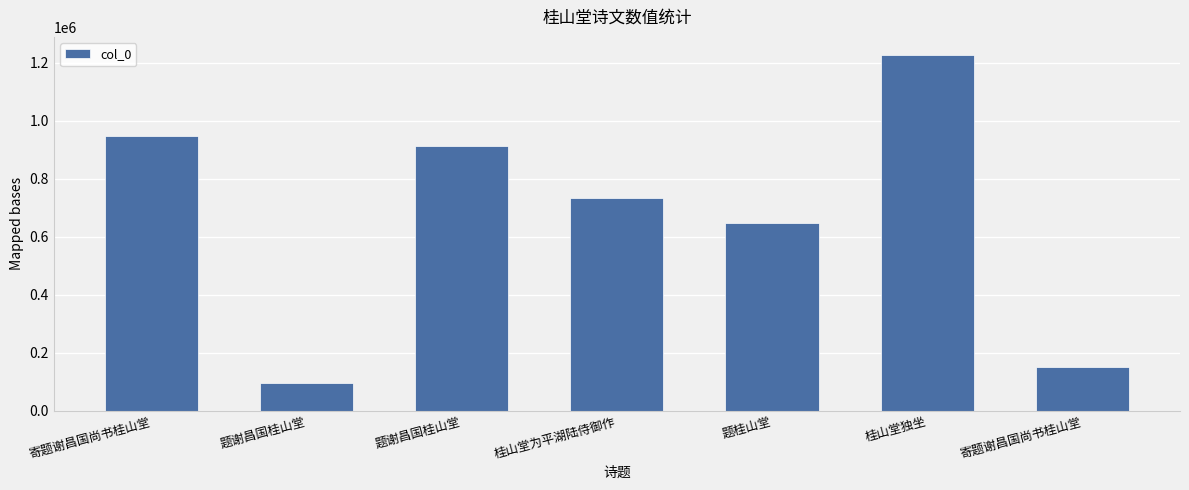

Reading left to right, extract all data points from this chart.

寄题谢昌国尚书桂山堂=948801	题谢昌国桂山堂=93935	题谢昌国桂山堂=915007	桂山堂为平湖陆侍御作=734978	题桂山堂=647722	桂山堂独坐=1228561	寄题谢昌国尚书桂山堂=152396